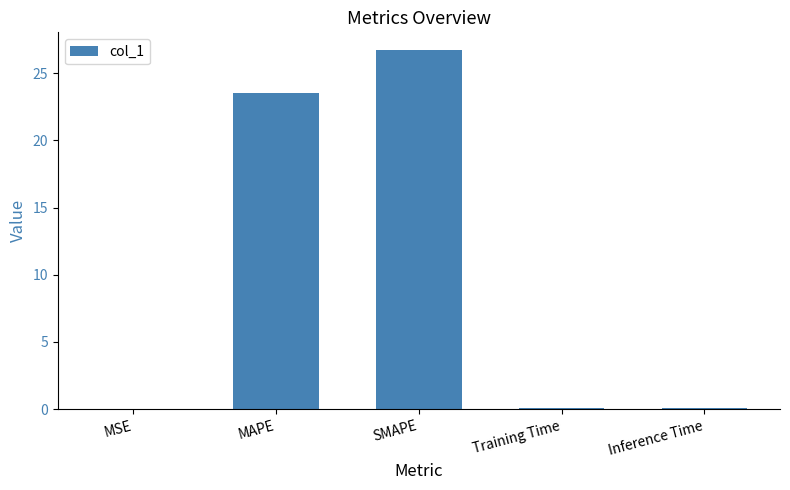

Where is the data nearest to the value 13?

MAPE